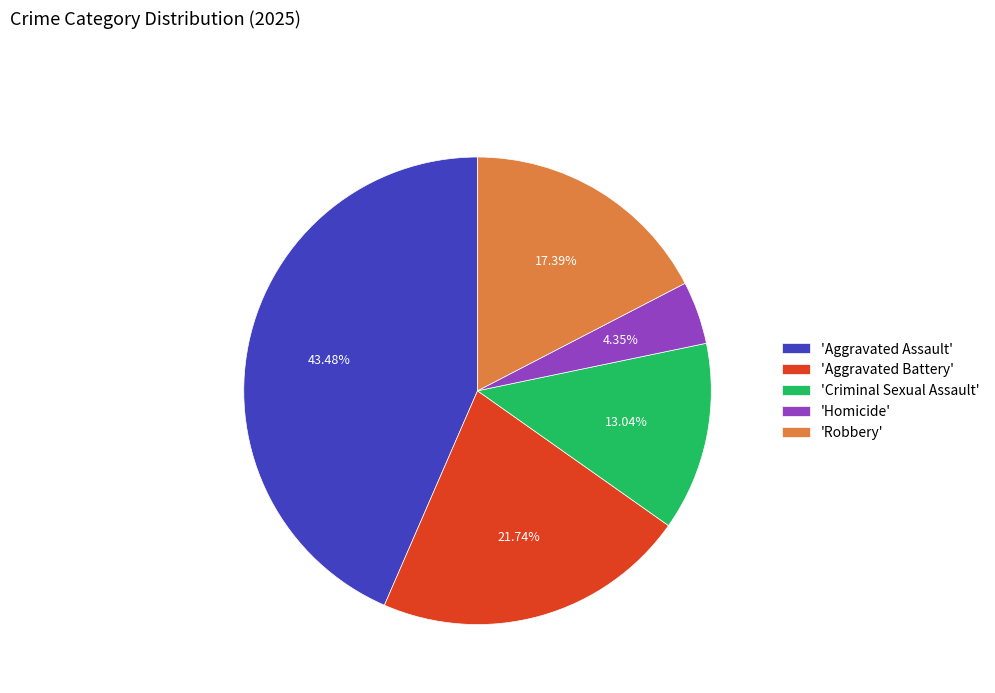

What is the largest slice in the pie chart?

'Aggravated Assault'